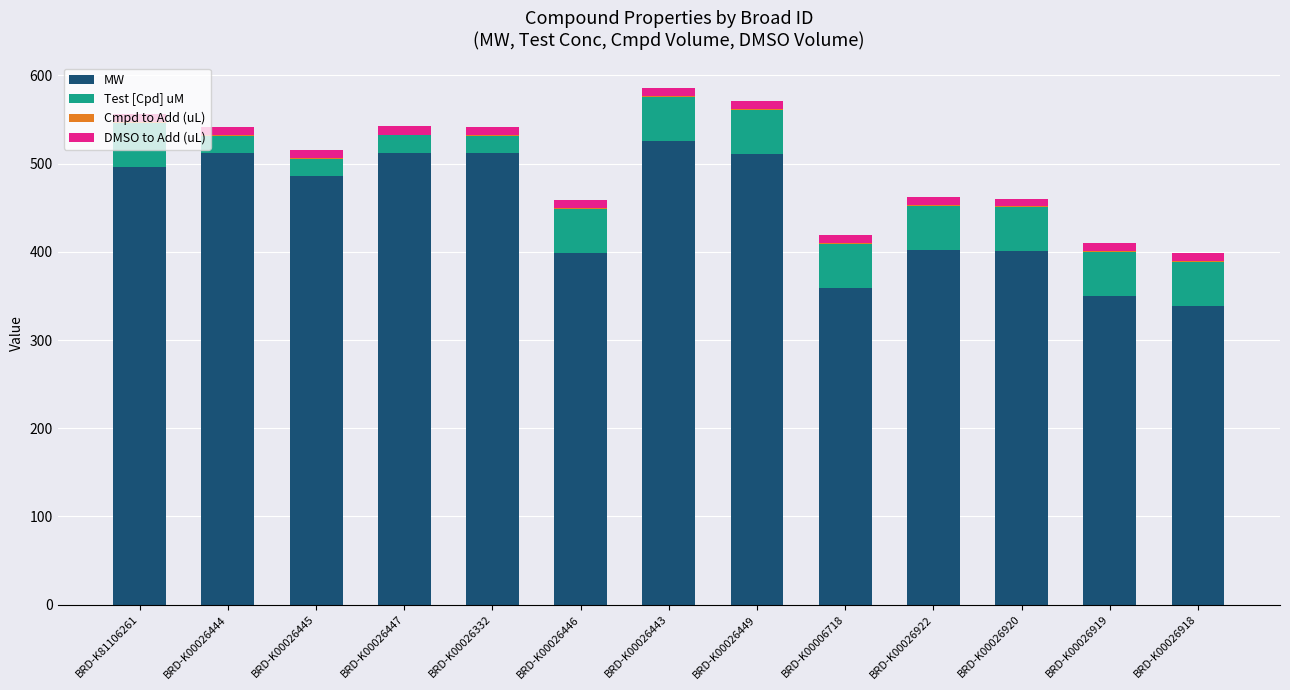

True or false: MW has a value of 593.7 at BRD-K00026922.

False